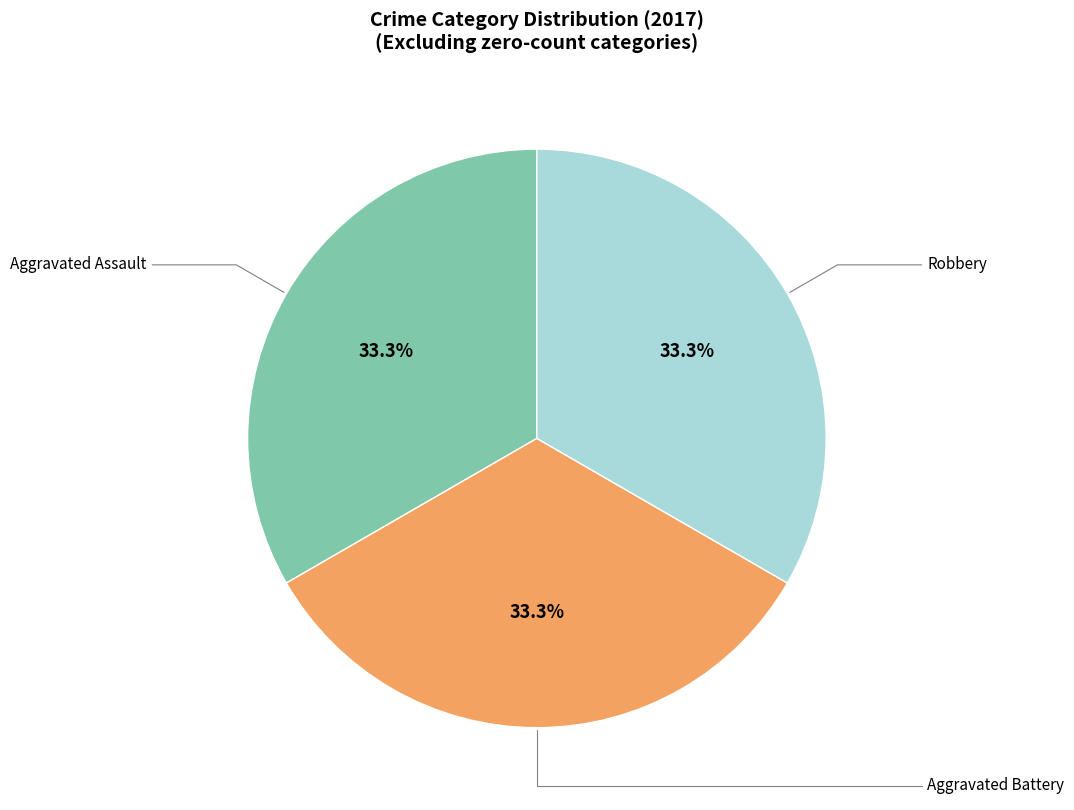

Is there a majority slice in this chart?

No